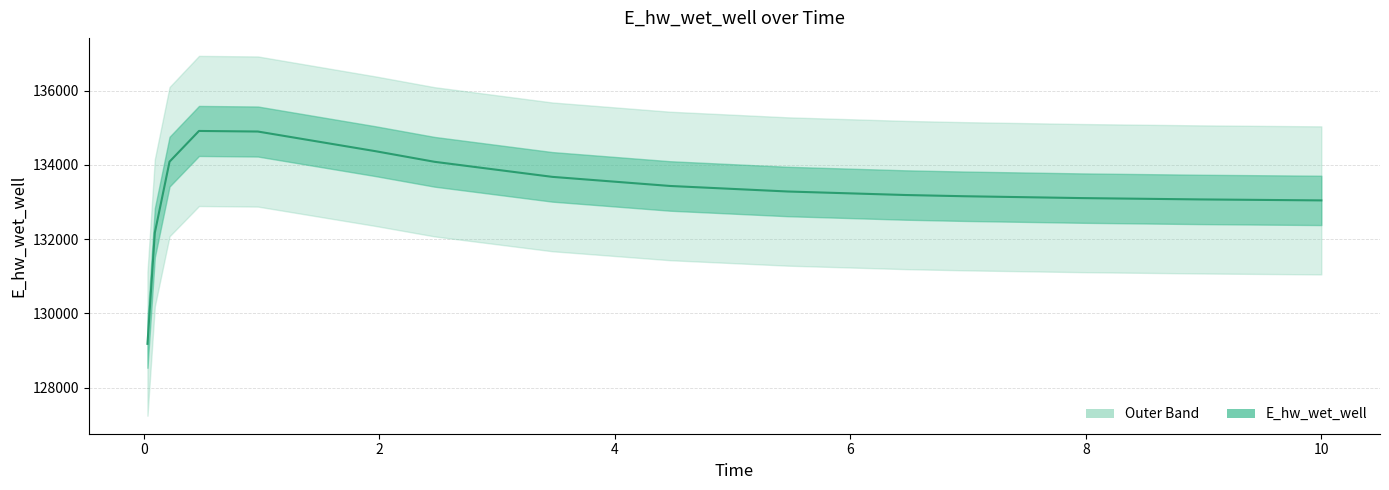

What is the difference between the maximum and minimum values?

5739.5